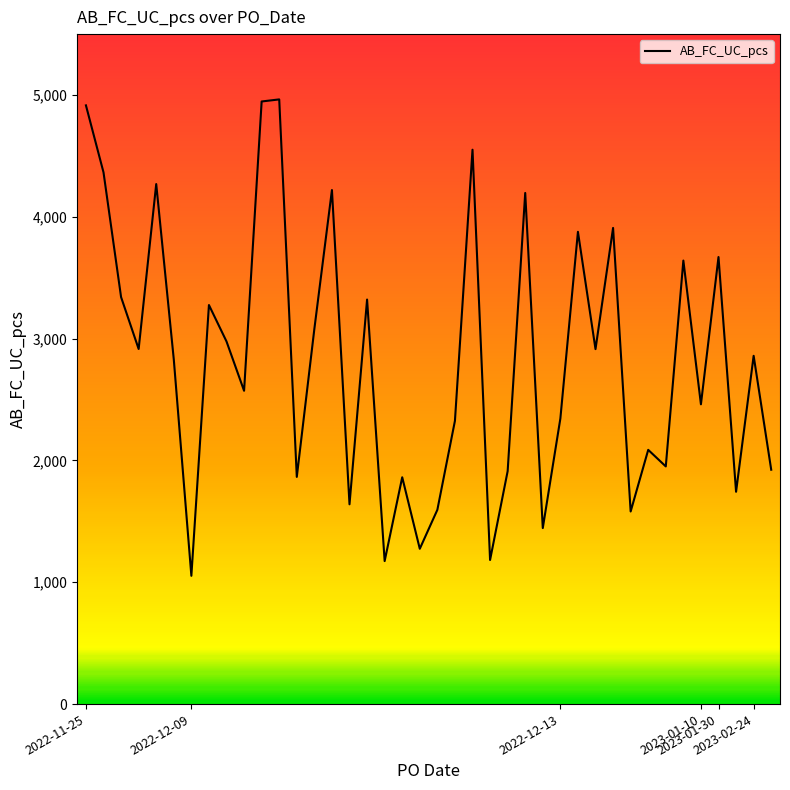

What is the maximum value shown in the chart?

4964